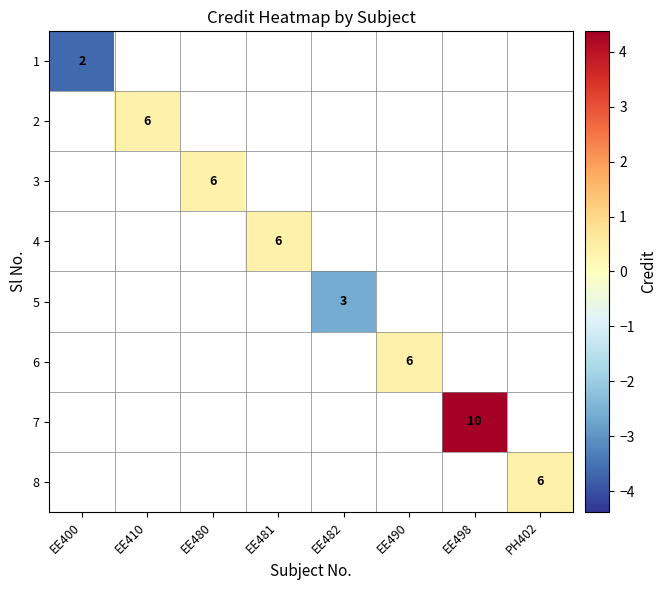

Which label corresponds to the smallest value in the chart?

EE400